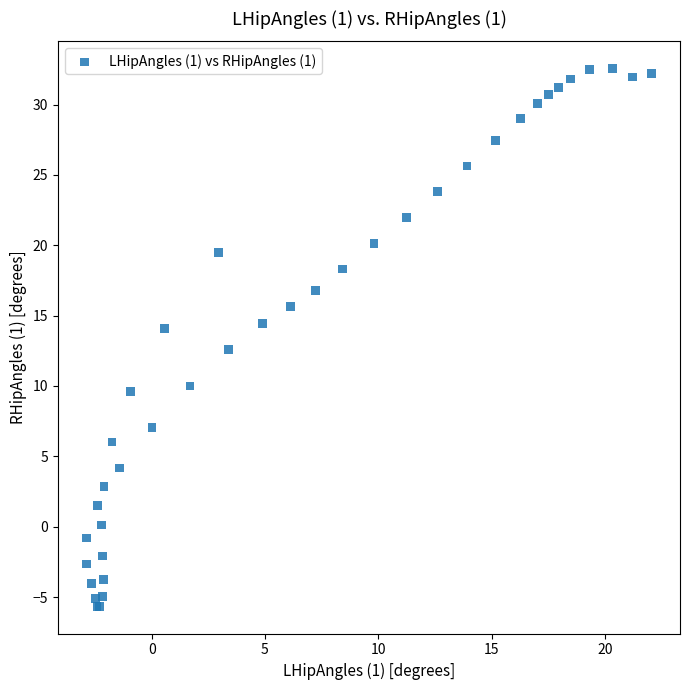

What Y value in the scatter plot is closest to 13?

12.6